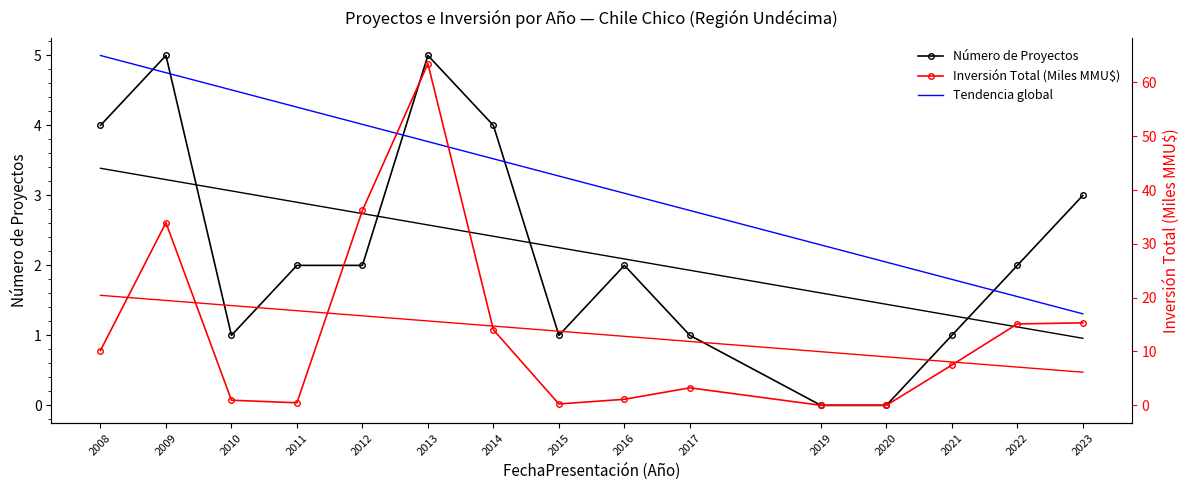

True or false: Número de Proyectos has more than 1 interior local peaks.

True